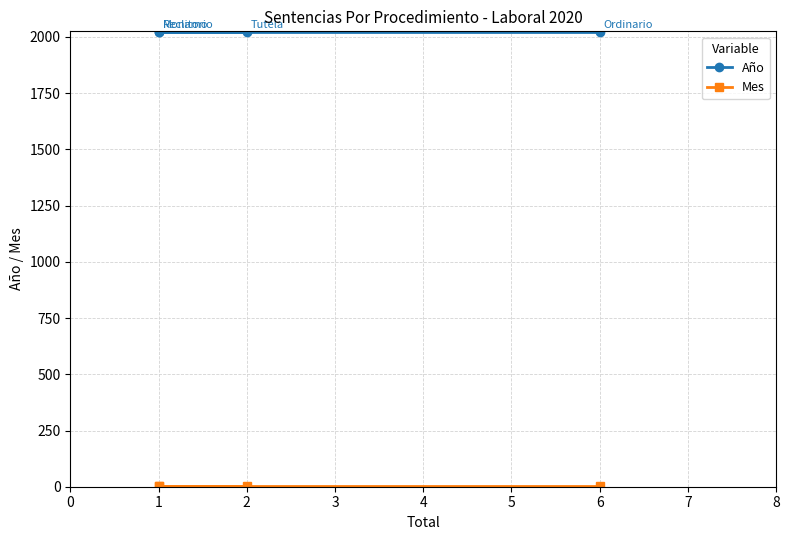

True or false: Mes and Año cross at least once.

False